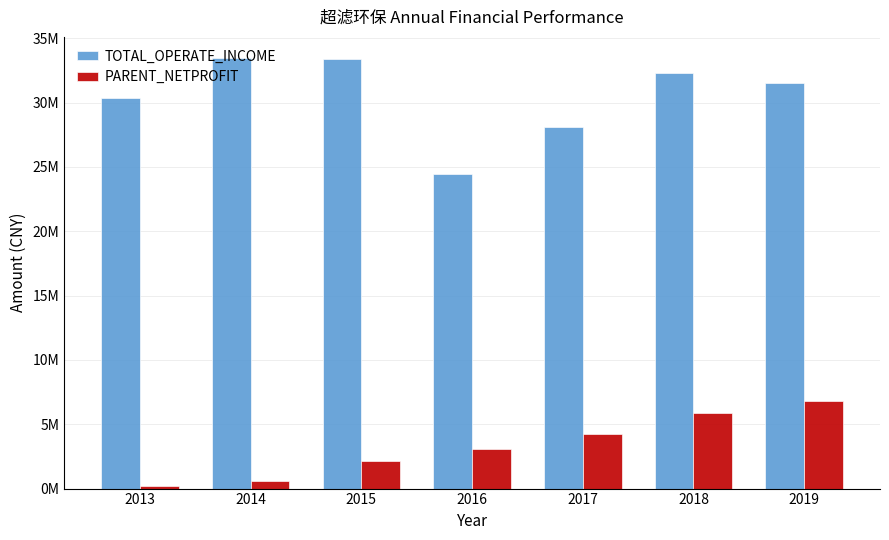

Where is PARENT_NETPROFIT nearest to the value 3505603?

2016